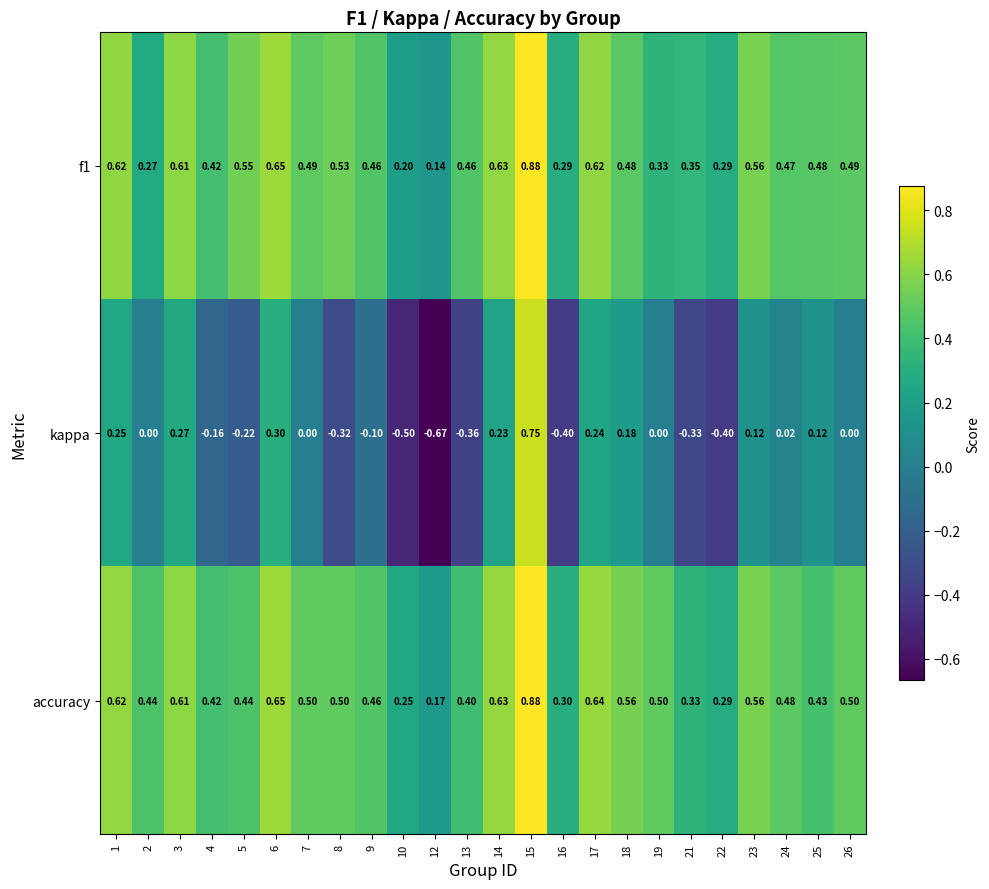

Which series has the largest range (max minus min)?

kappa